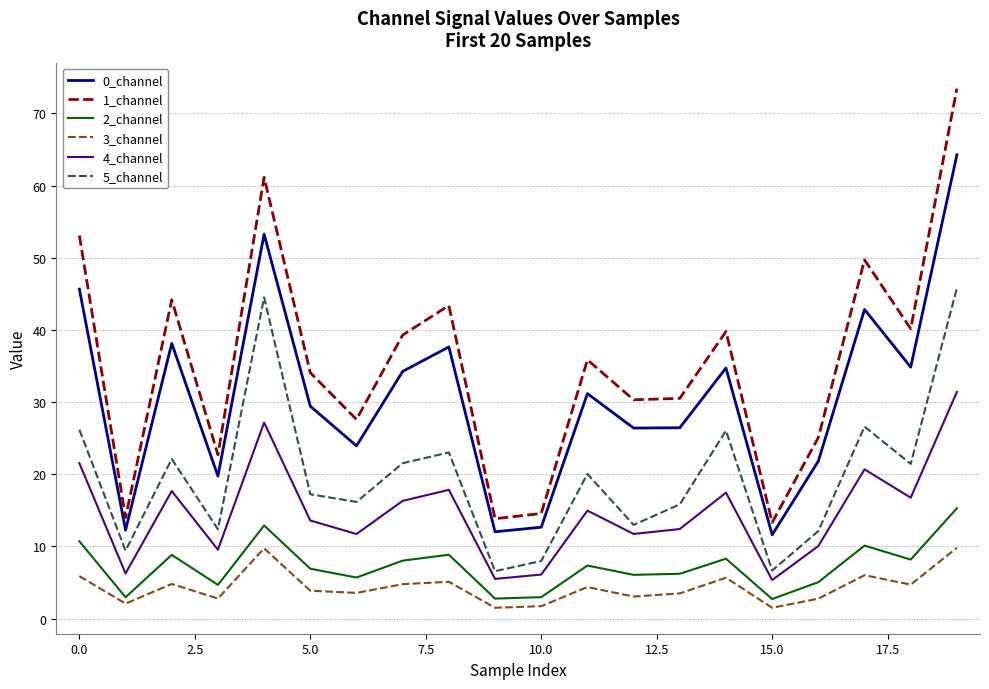

What is the difference between the maximum and second lowest values in the 0_channel series?

52.2